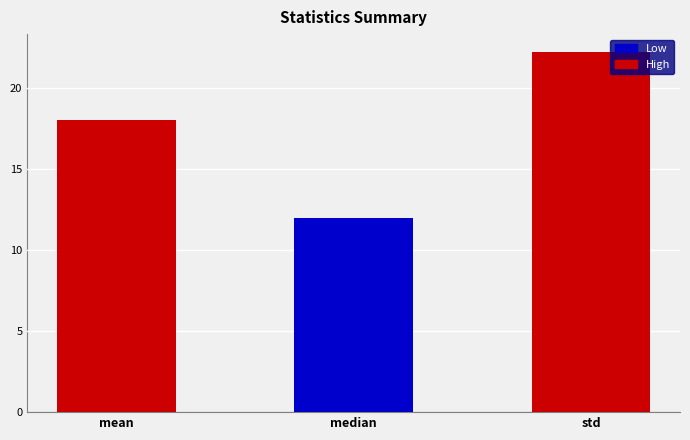

What is the sum of all values?

52.2